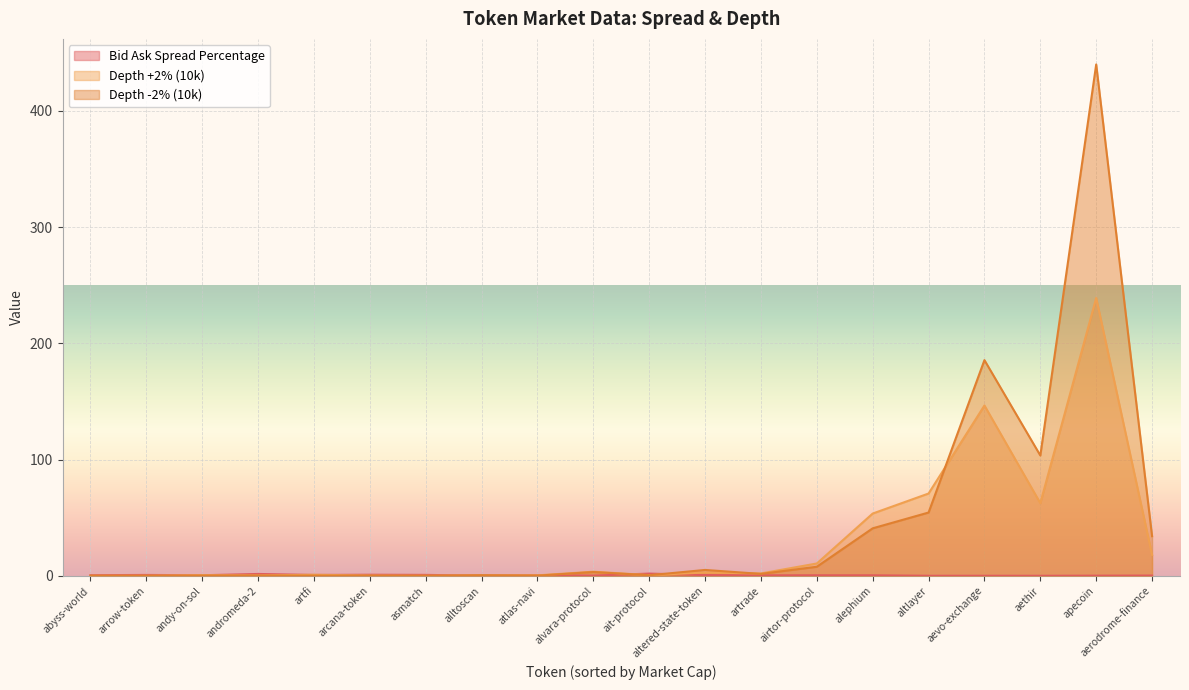

Which series changed the most between altered-state-token and asmatch?

Depth -2% (10k)